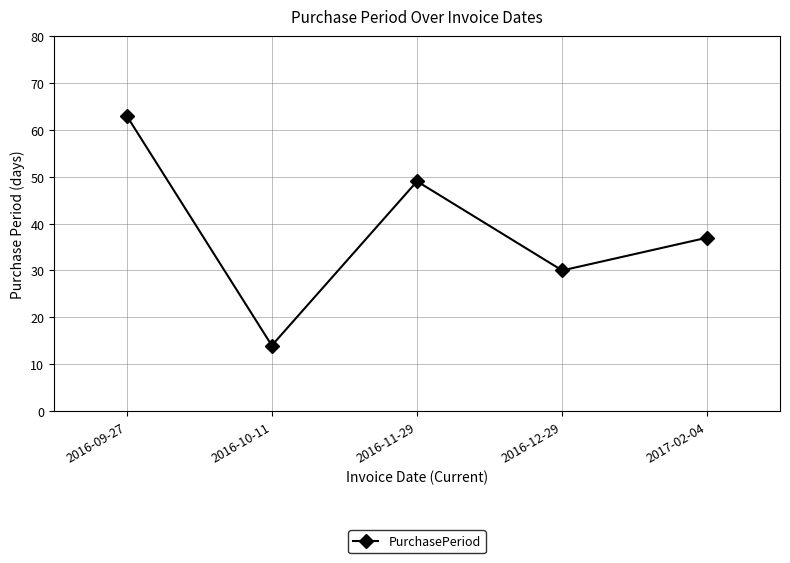

What is the label of the 1st point from the left?

2016-09-27